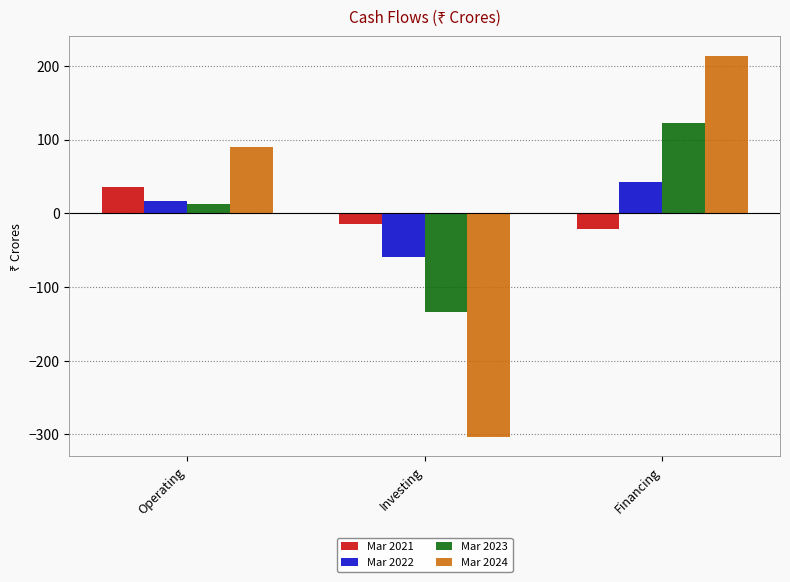

What is the label of the 1st bar from the left?

Operating